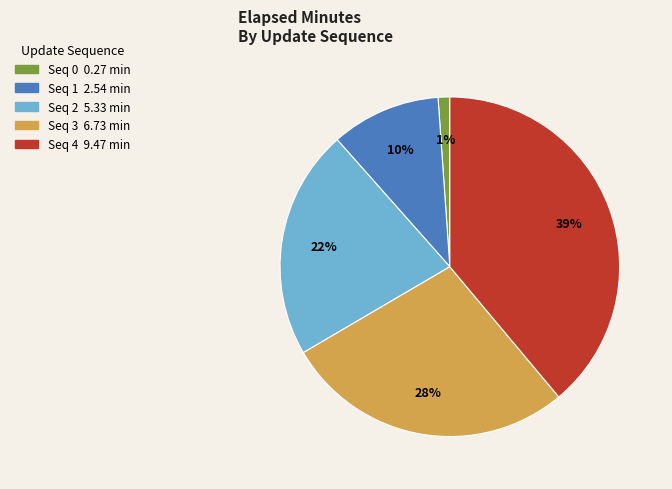

How many segments does this pie chart have?

5